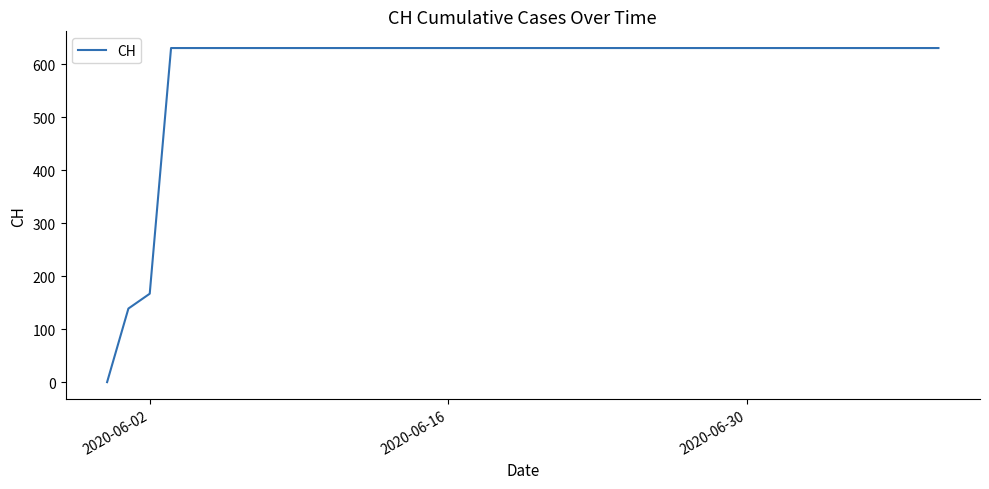

What is the greatest value displayed?

631